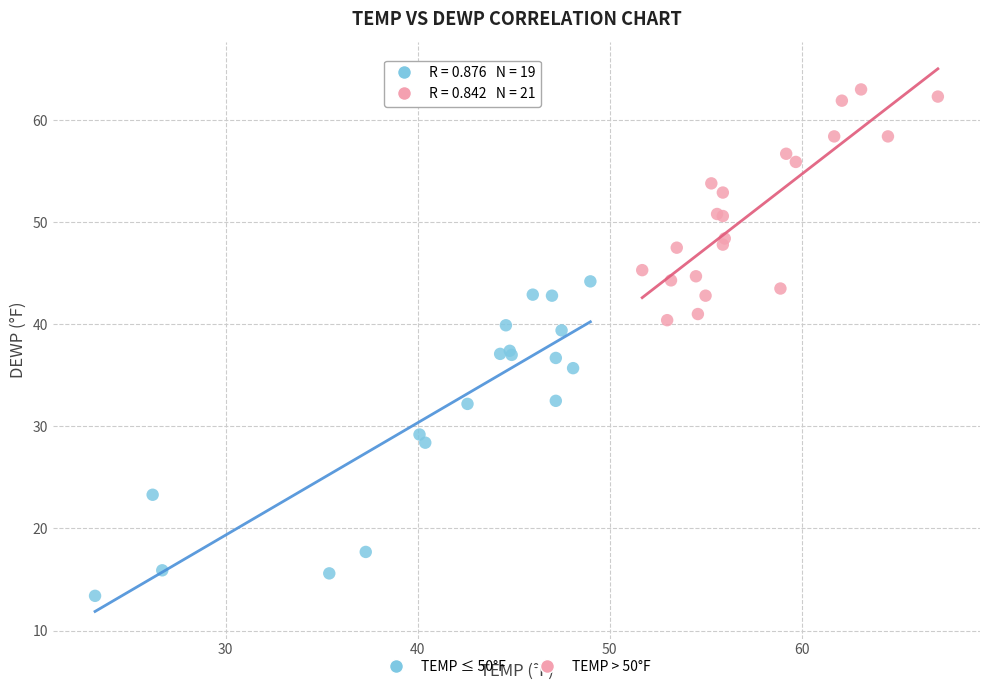

Which series has the widest spread of Y values?

TEMP ≤ 50°F